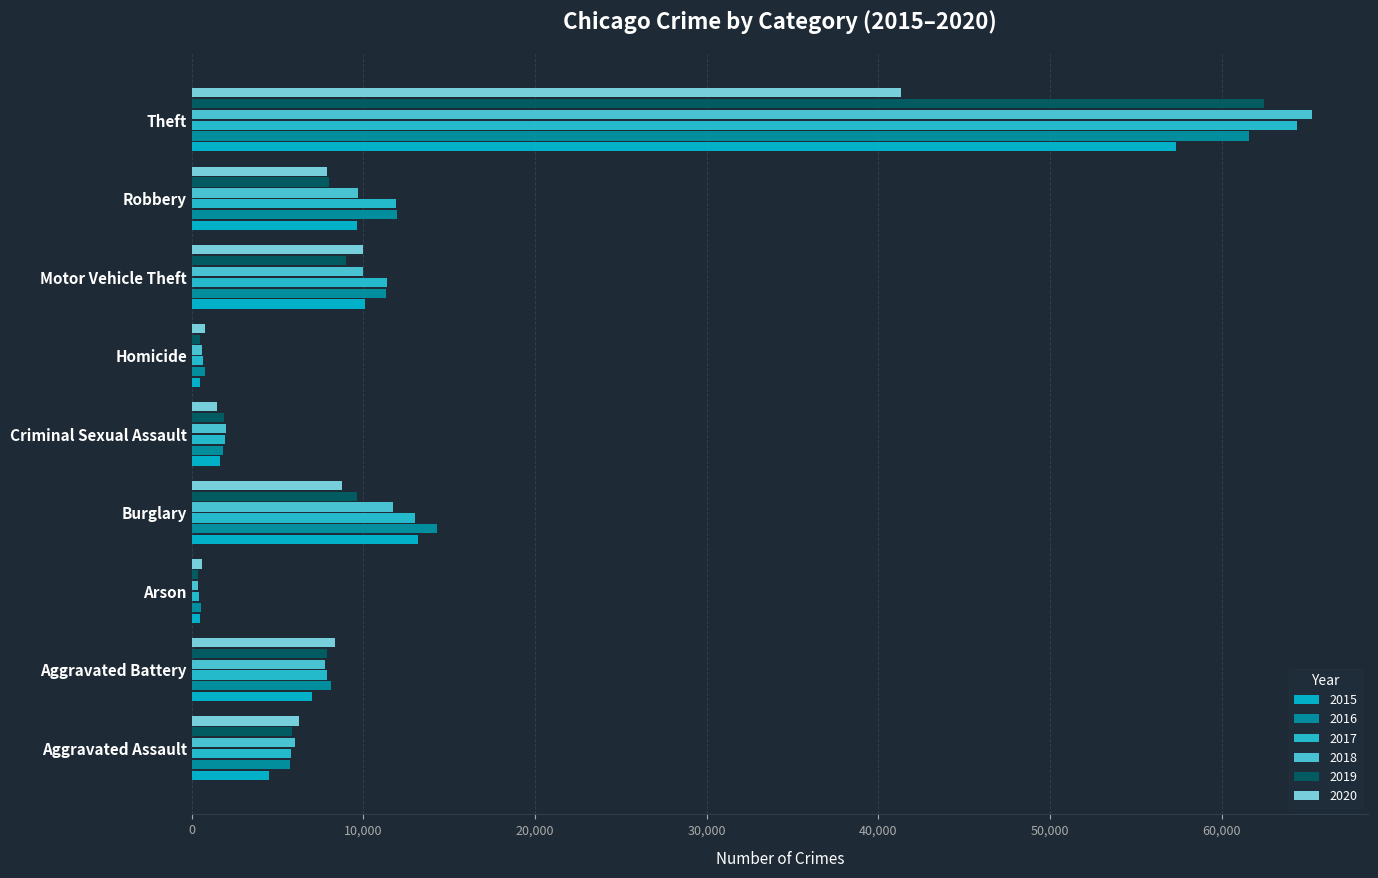

True or false: 2020 has a value of 3058 at Motor Vehicle Theft.

False